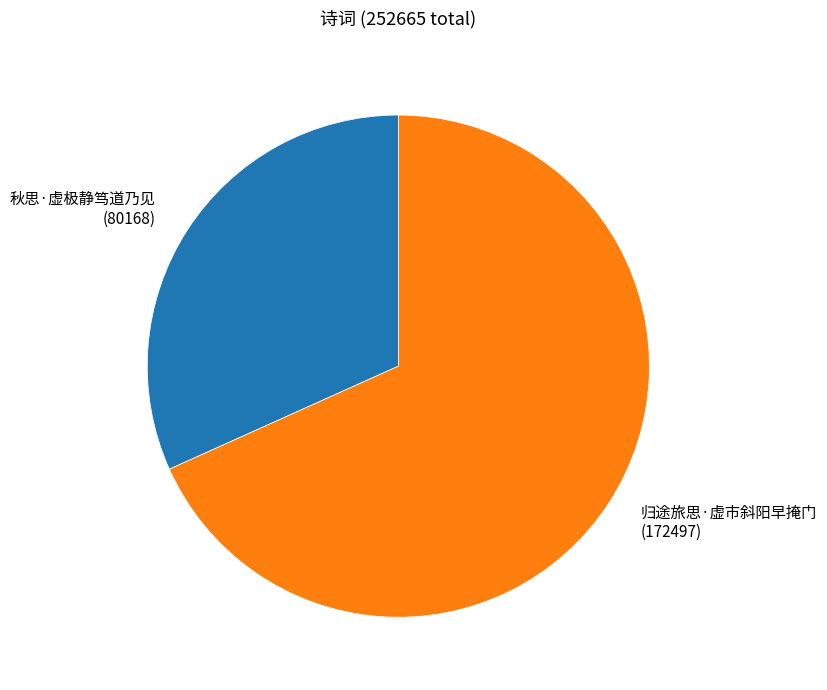

Does 秋思·虚极静笃道乃见 (80168) represent more than half of the total?

No